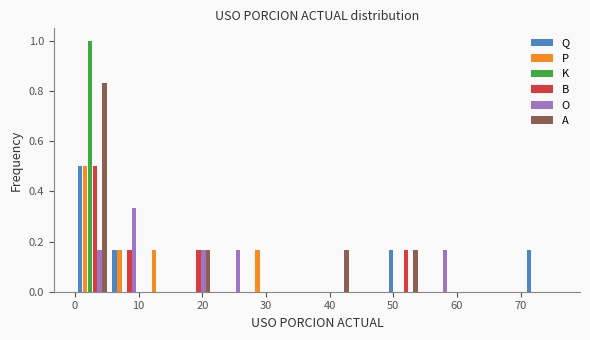

Reading left to right, list every range on the x-axis with the height of the bar of each series over it. Neither the bar edges nor the heights are printed on the chart, so give them approximately, as read against the axes.

0 to 5: Q=0.50	P=0.50	K=1.00	B=0.50	O=0.16	A=0.84
5 to 11: Q=0.16	P=0.16	K=0	B=0.16	O=0.34	A=0
11 to 16: Q=0	P=0.16	K=0	B=0	O=0	A=0
16 to 22: Q=0	P=0	K=0	B=0.16	O=0.16	A=0.16
22 to 27: Q=0	P=0	K=0	B=0	O=0.16	A=0
27 to 33: Q=0	P=0.16	K=0	B=0	O=0	A=0
33 to 38: Q=0	P=0	K=0	B=0	O=0	A=0
38 to 43: Q=0	P=0	K=0	B=0	O=0	A=0.16
43 to 49: Q=0	P=0	K=0	B=0	O=0	A=0
49 to 54: Q=0.16	P=0	K=0	B=0.16	O=0	A=0.16
54 to 60: Q=0	P=0	K=0	B=0	O=0.16	A=0
60 to 65: Q=0	P=0	K=0	B=0	O=0	A=0
65 to 71: Q=0	P=0	K=0	B=0	O=0	A=0
71 to 76: Q=0.16	P=0	K=0	B=0	O=0	A=0